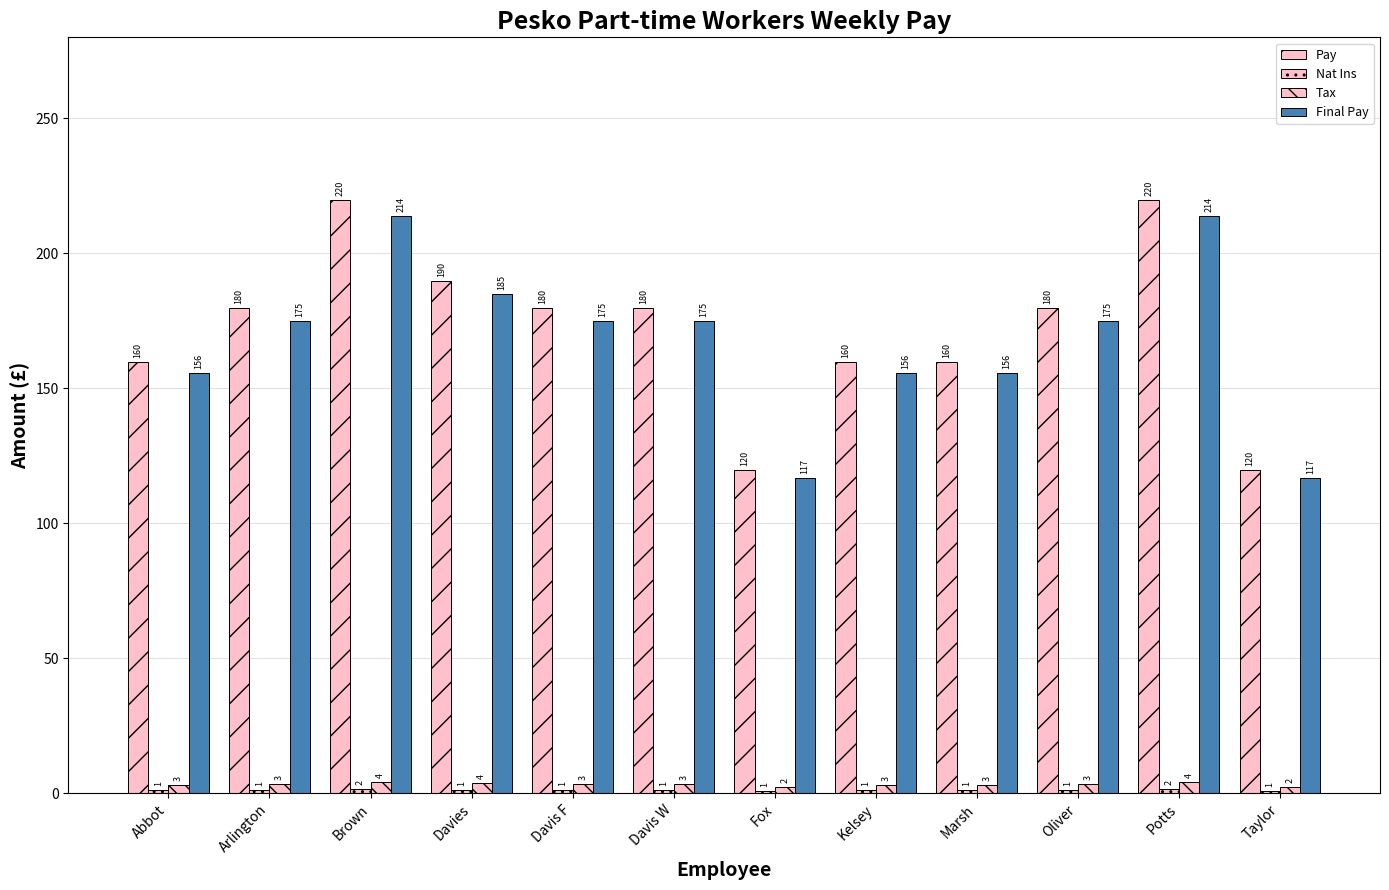

At how many categories does at least one series exceed 56?

12